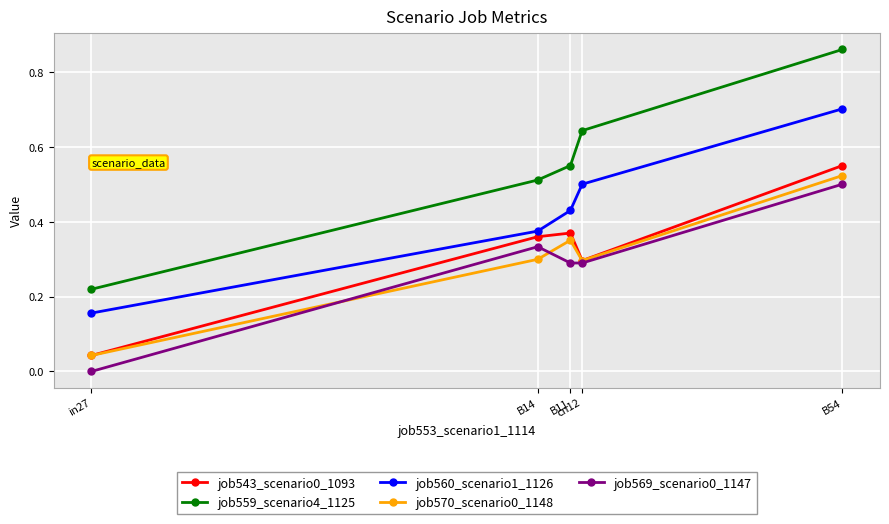

True or false: job559_scenario4_1125 has more than 0 interior local peaks.

False